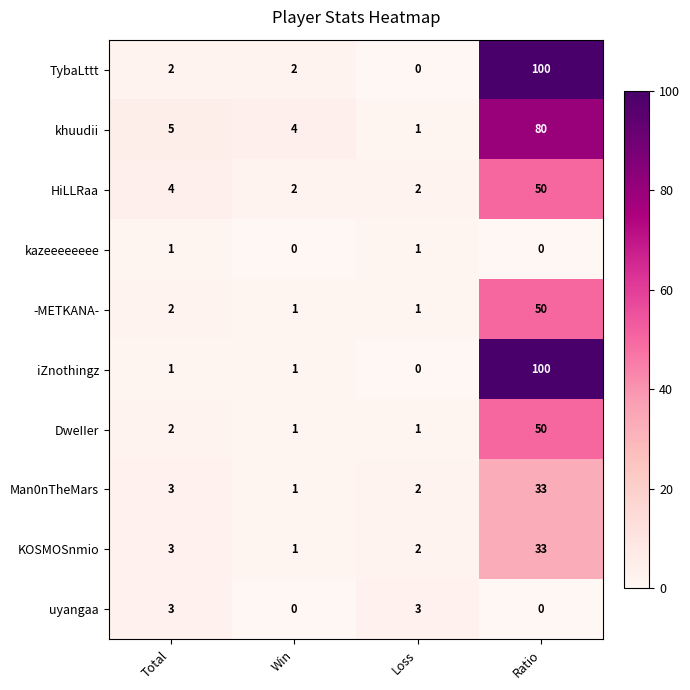

True or false: -METKANA- has a value of 1 at Loss.

True